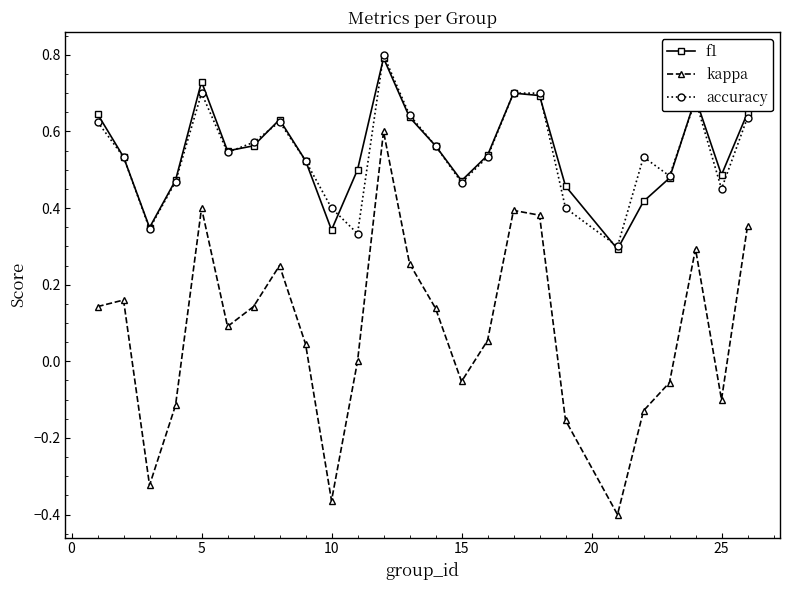

Which series has the widest spread of values?

kappa